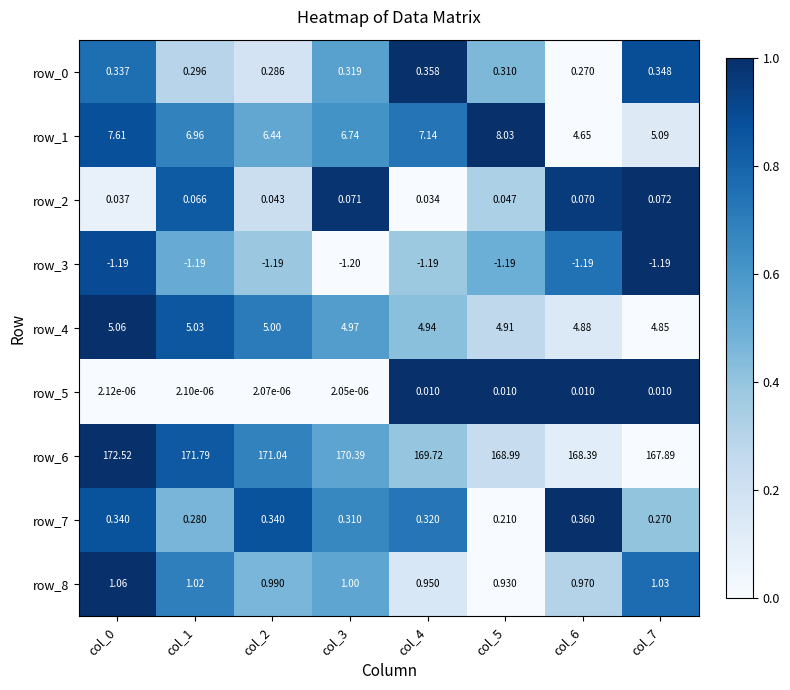

Is the value of row_6 at col_4 greater than the value of row_0 at col_1?

Yes